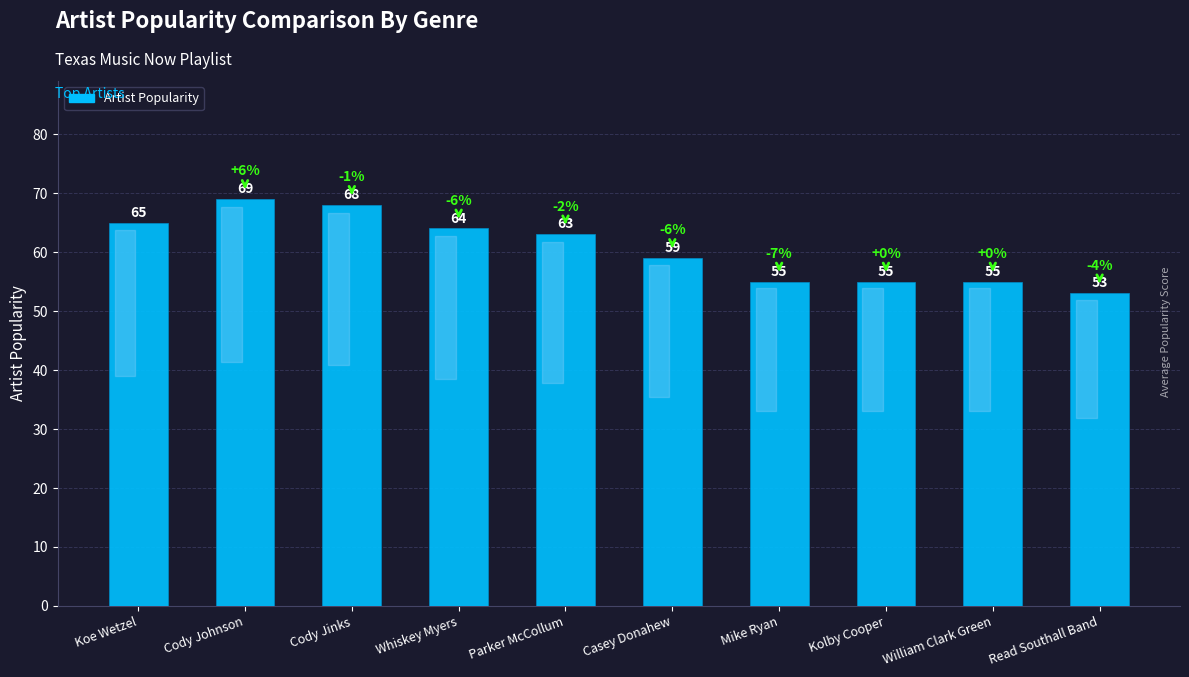

What is the label of the 9th bar from the right?

Cody Johnson